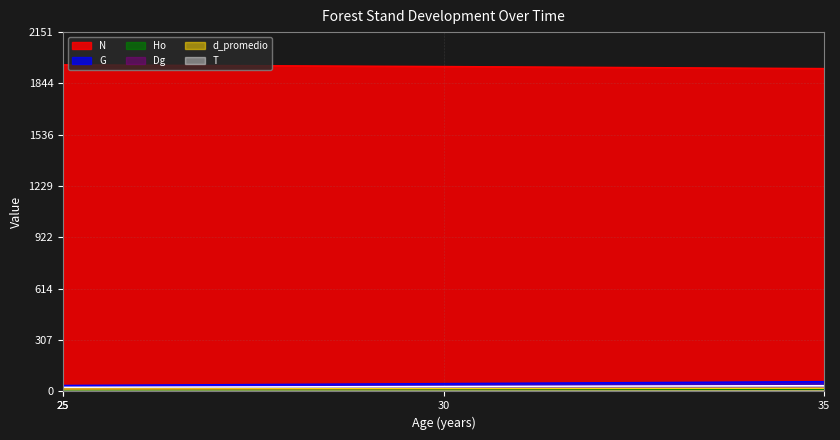

What value does the T series have at 35?

35.0